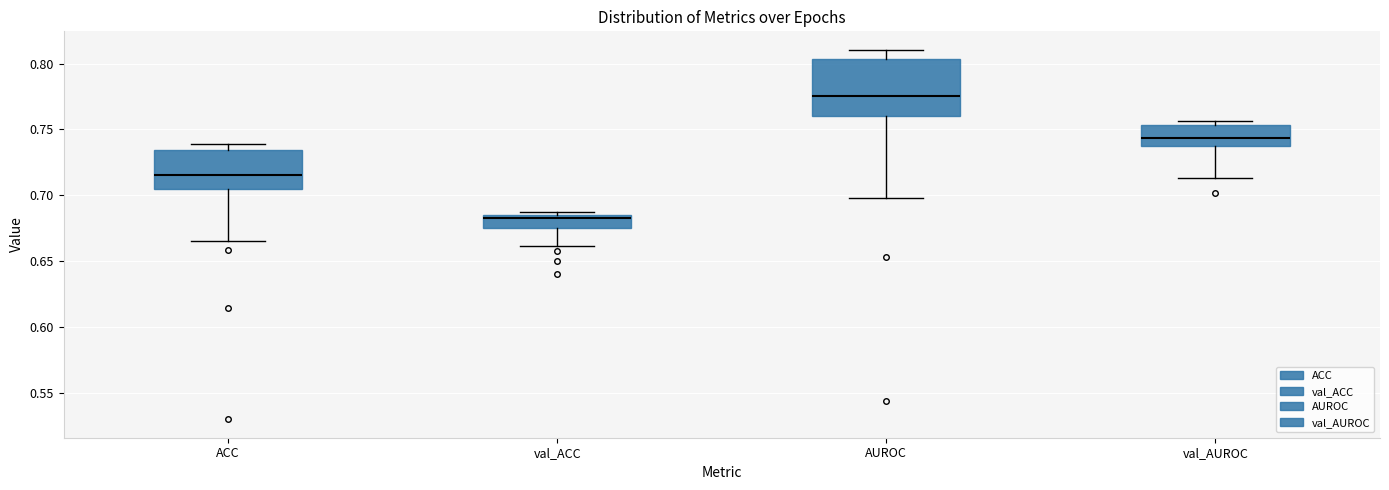

Reading left to right, transcribe this box plot: for each box, give where its median line is, the range the box spans, and where its two whiskers end, as read against the y-axis. The values are not printed on the chart, so give them approximately, as read against the axis.

ACC: median 0.715, box 0.705 to 0.735, whiskers 0.665 to 0.740
val_ACC: median 0.685 (just below the box's upper edge), box 0.675 to 0.685, whiskers 0.660 to 0.690
AUROC: median 0.775, box 0.760 to 0.805, whiskers 0.700 to 0.810
val_AUROC: median 0.745, box 0.735 to 0.755, whiskers 0.715 to 0.755 (just above the box's upper edge)